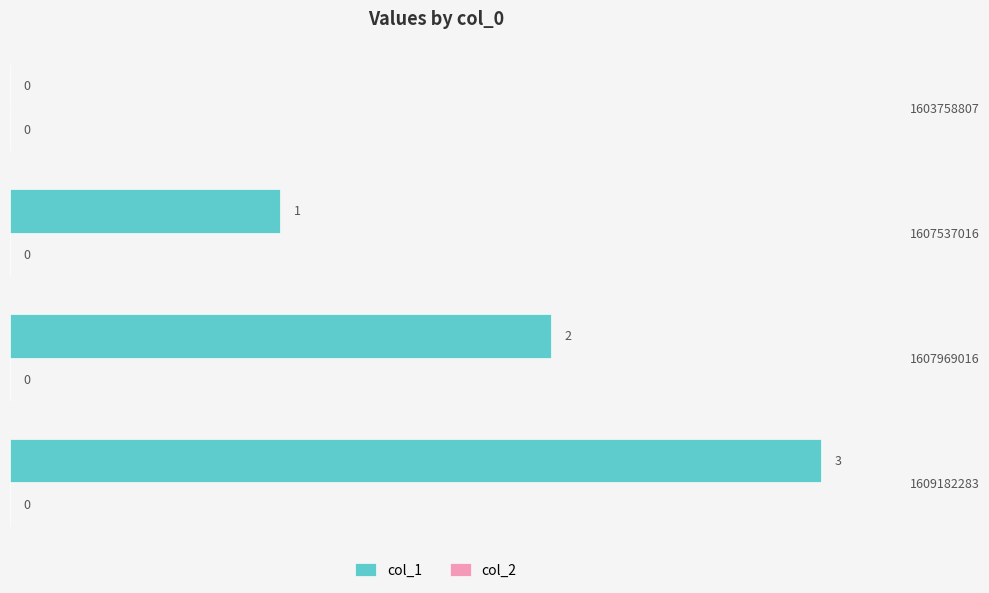

The value at 1607969016 is 1. True or false?

False